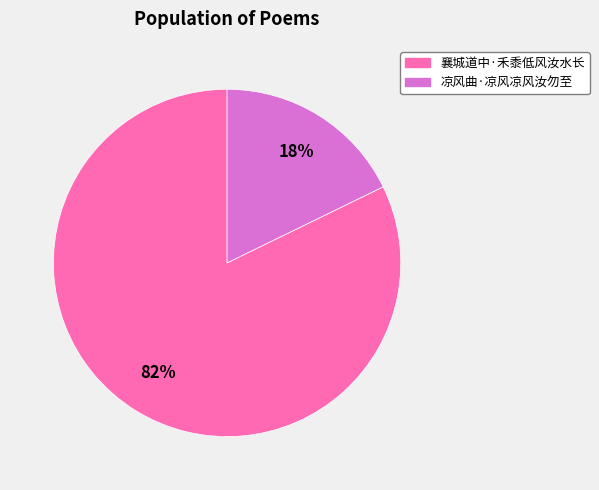

Is the sum of 凉风曲·凉风凉风汝勿至 and 襄城道中·禾黍低风汝水长 greater than half?

Yes